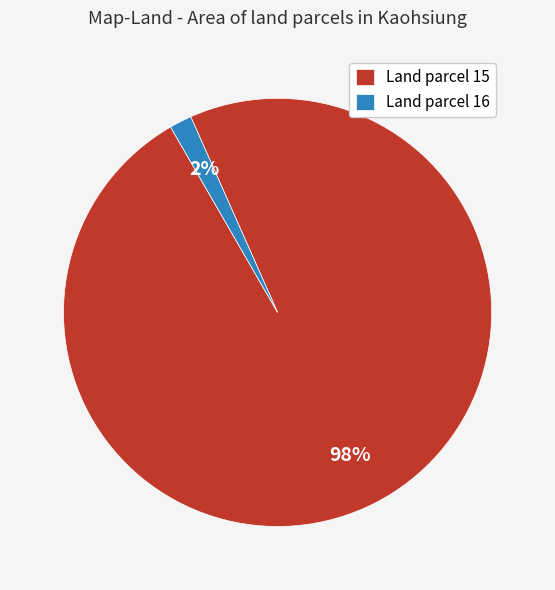

Rank the categories by value from lowest to highest.

Land parcel 16, Land parcel 15